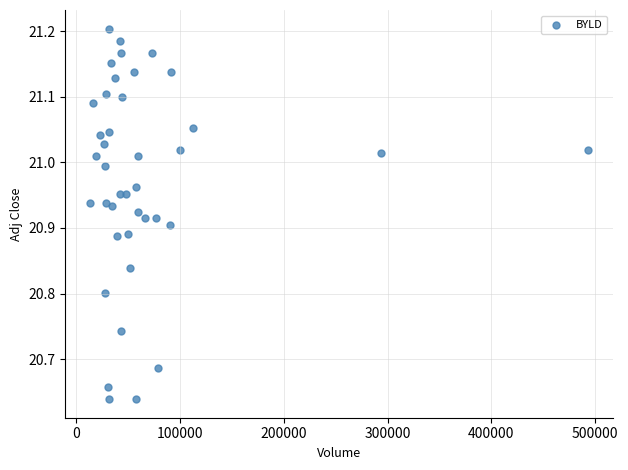

What is the range of X values (max minus min)?

479700.0